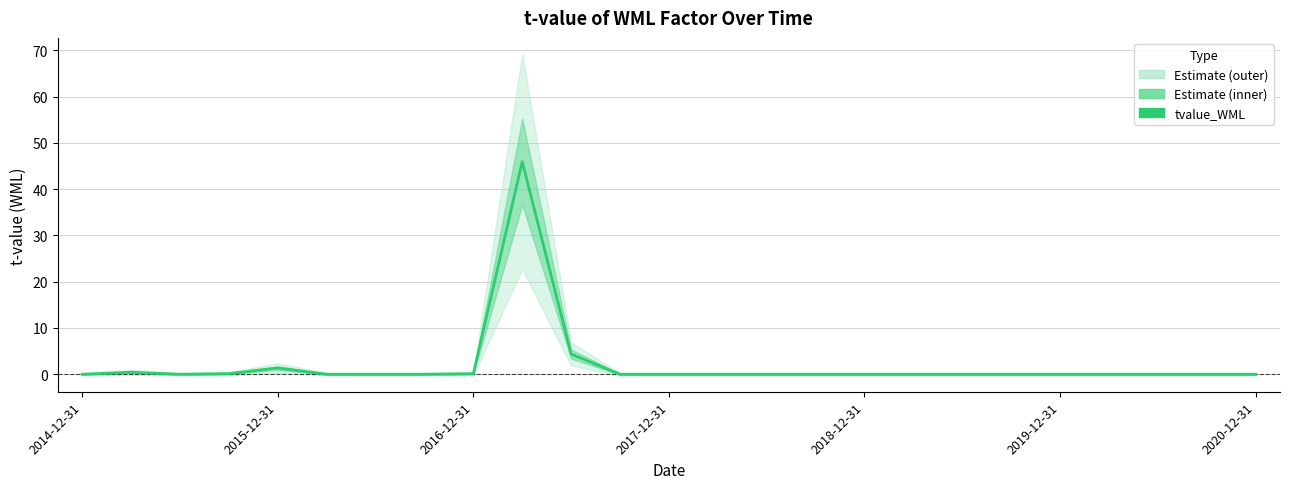

True or false: there are more than 2 points higher than both neighbors.

True